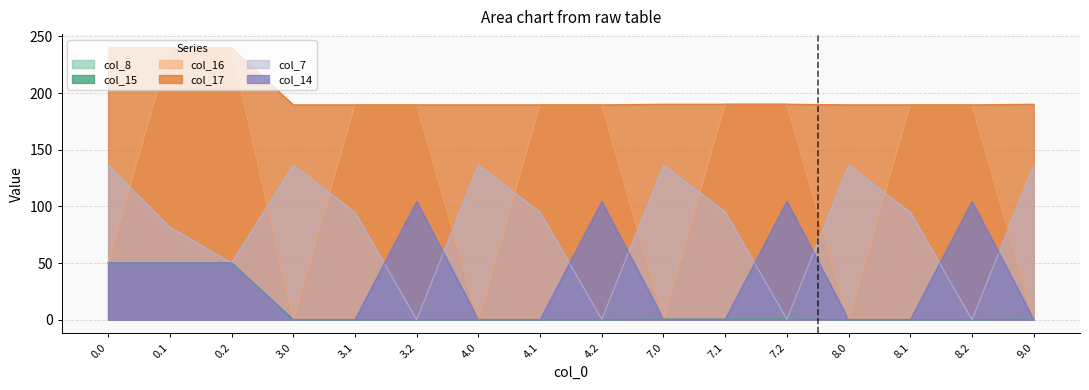

True or false: col_15 and col_8 intersect in this chart.

False